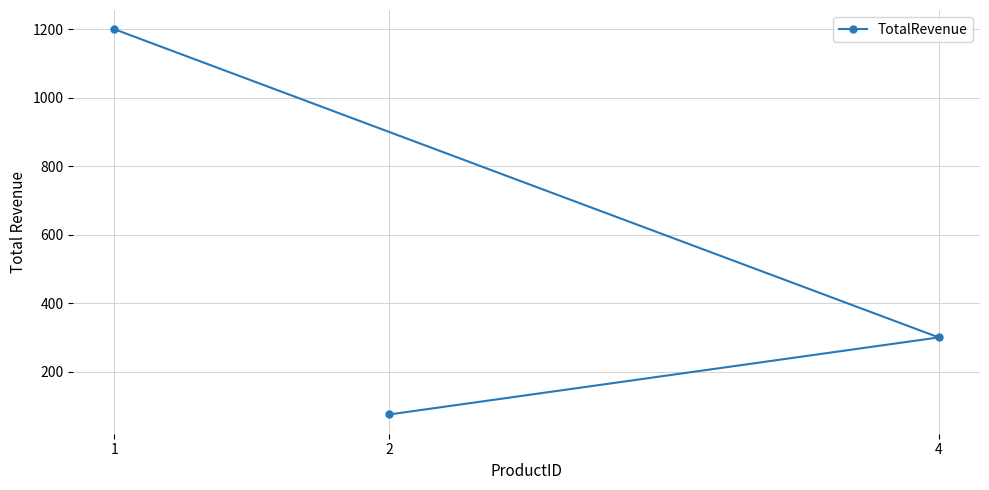

How many values exceed 300?

1